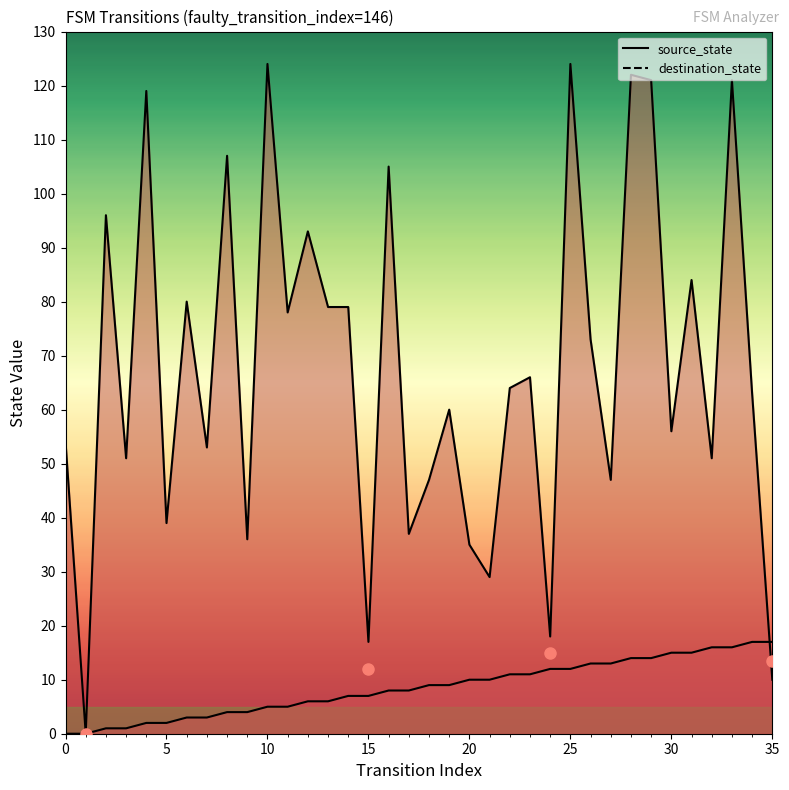

At which label does source_state first exceed 9?

20